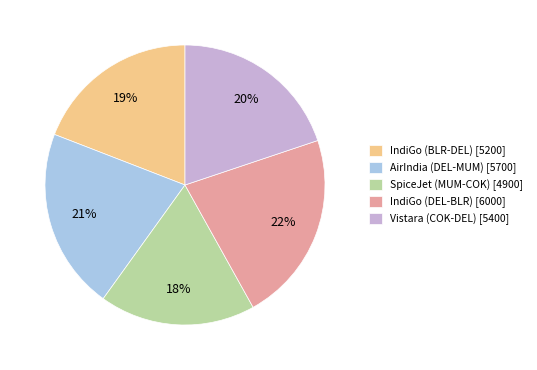

Which has a higher value, Vistara (COK-DEL) [5400] or IndiGo (BLR-DEL) [5200]?

Vistara (COK-DEL) [5400]